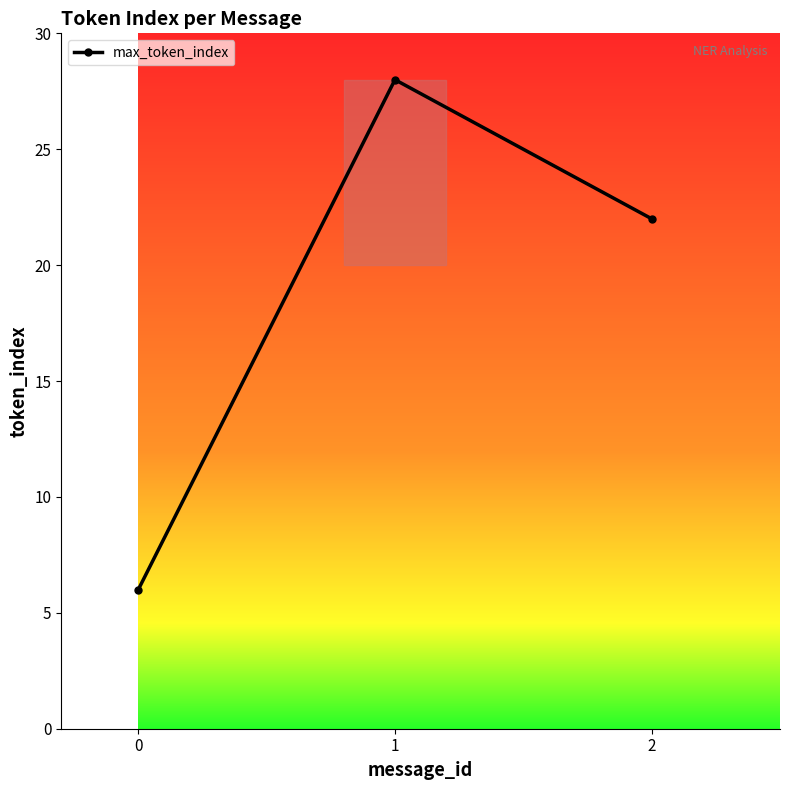

Reading right to left, list all the values displayed in this chart.

22	28	6